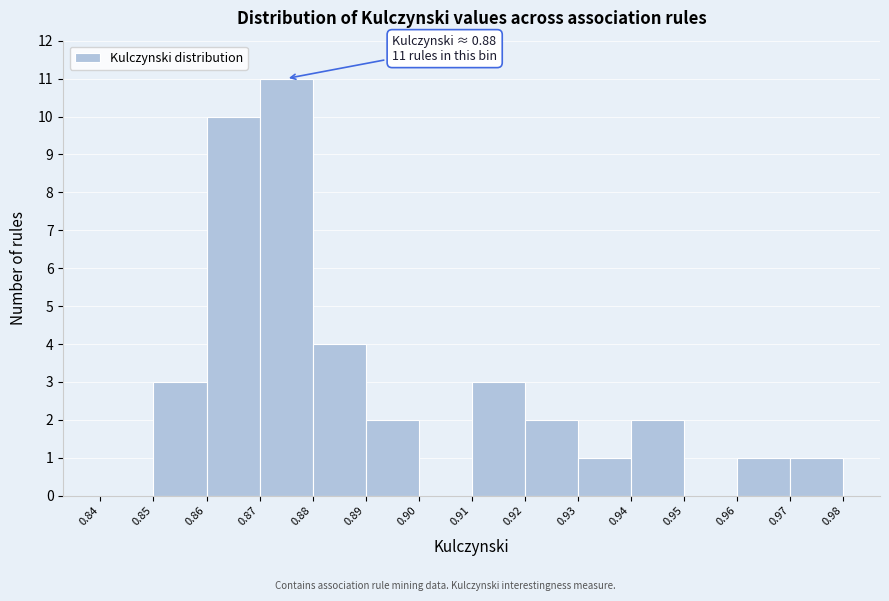

Over which range of the x-axis is the bar tallest?

0.87 to 0.88